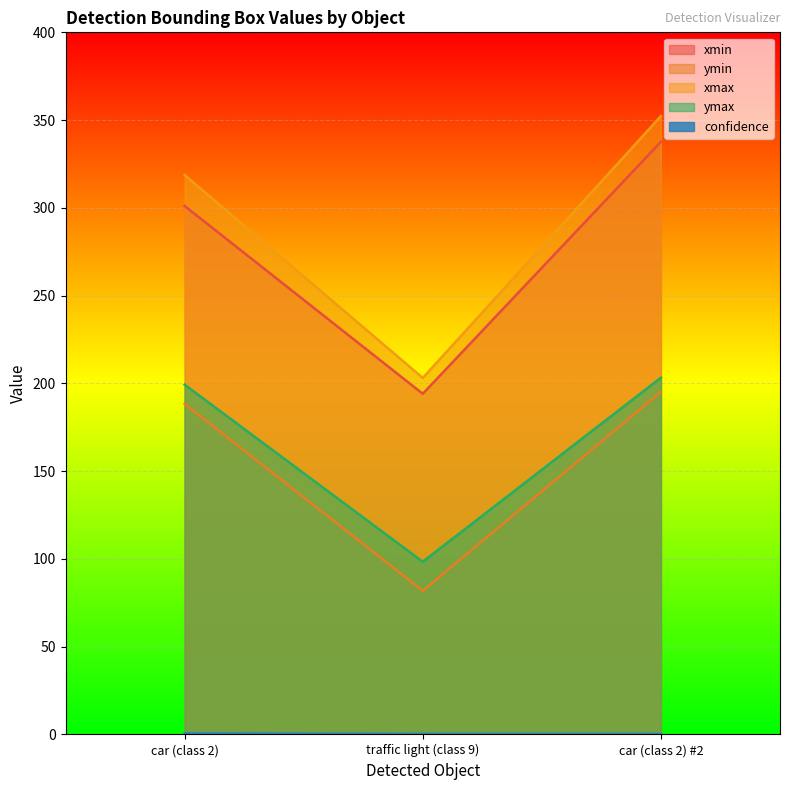

At how many categories does at least one series exceed 345?

1